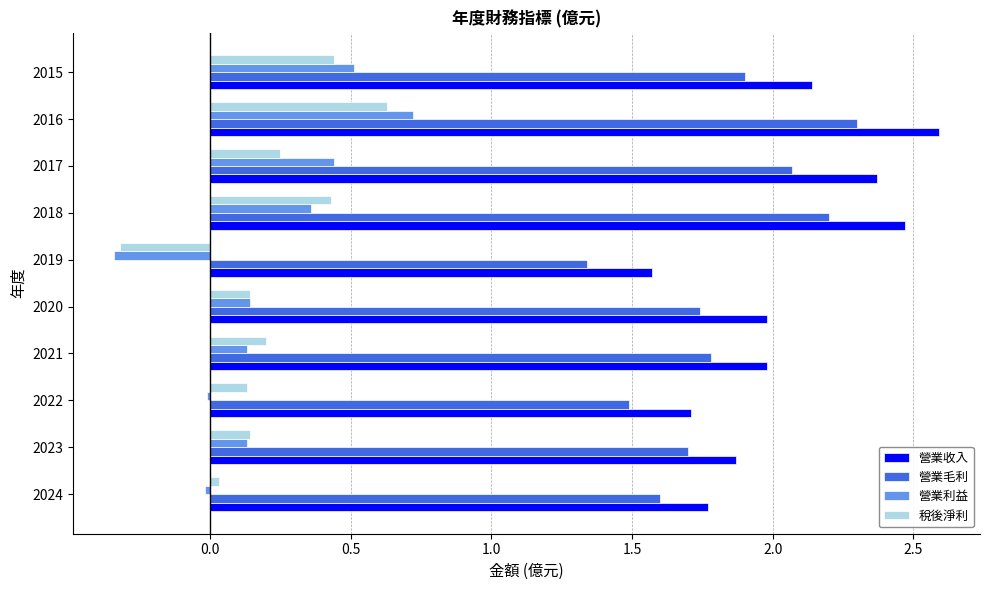

What is the average value of the 營業毛利 series?

1.8